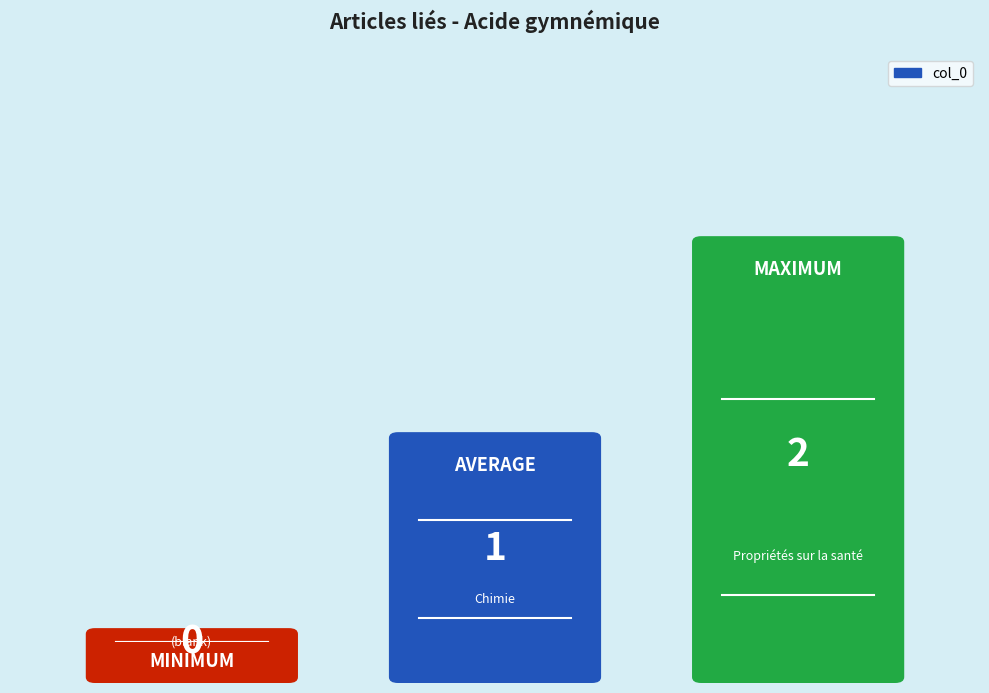

The chart shows a value of 1 at MAXIMUM. True or false?

False